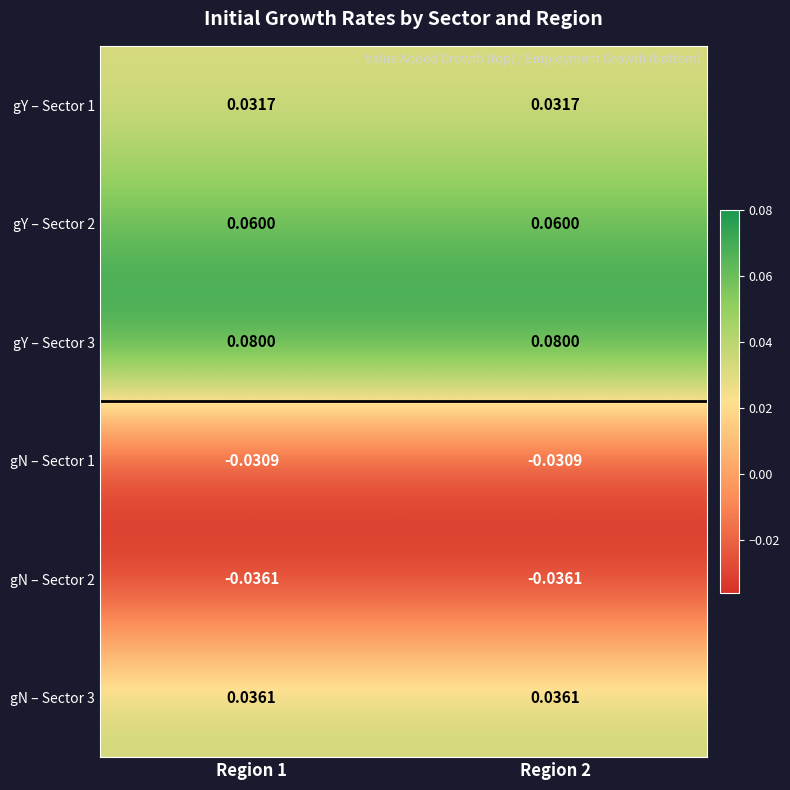

Is the value of gN – Sector 1 at Region 2 greater than the value of gY – Sector 1 at Region 2?

No